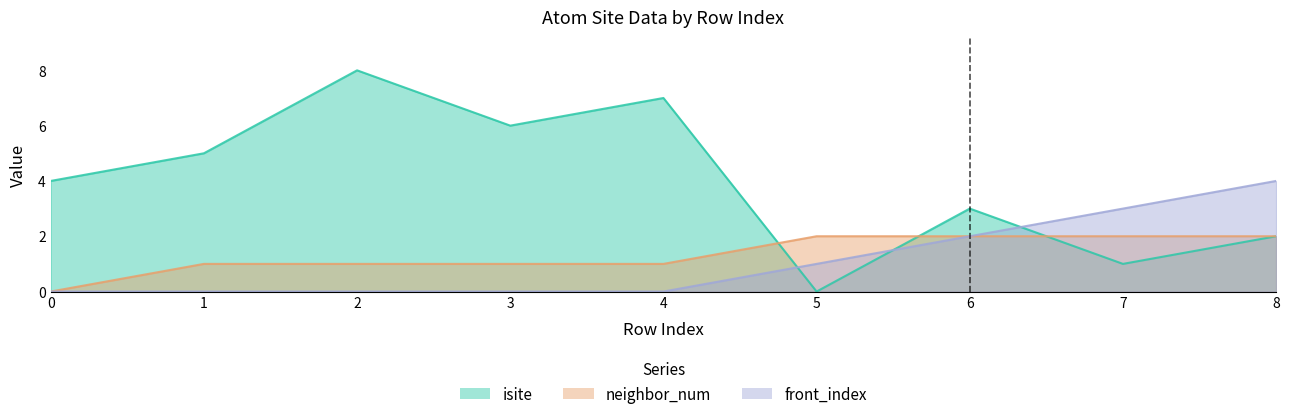

How many values in the neighbor_num series exceed 1?

4